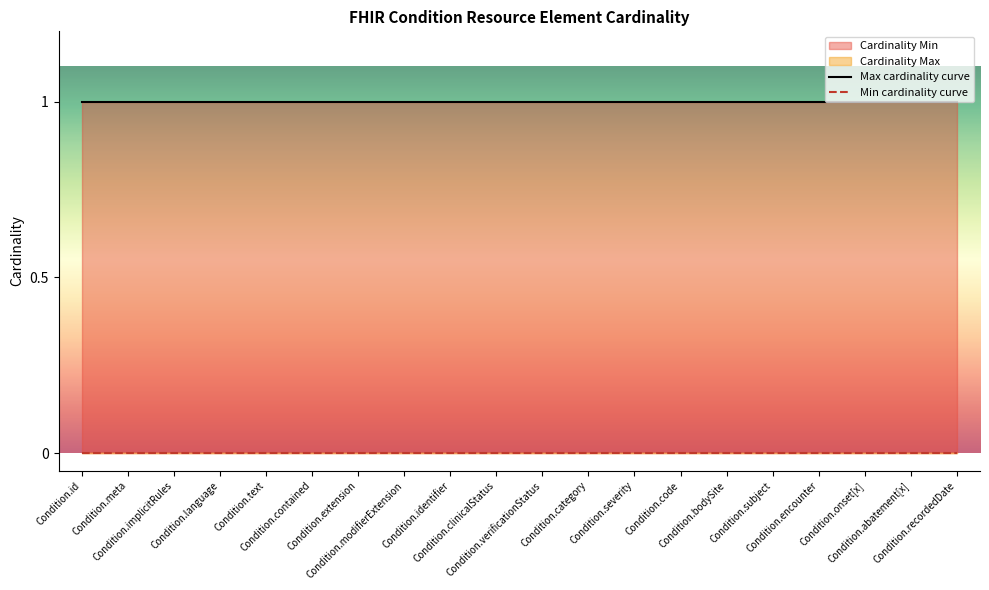

Rank the series by their maximum value, from highest to lowest.

Max cardinality curve, Min cardinality curve